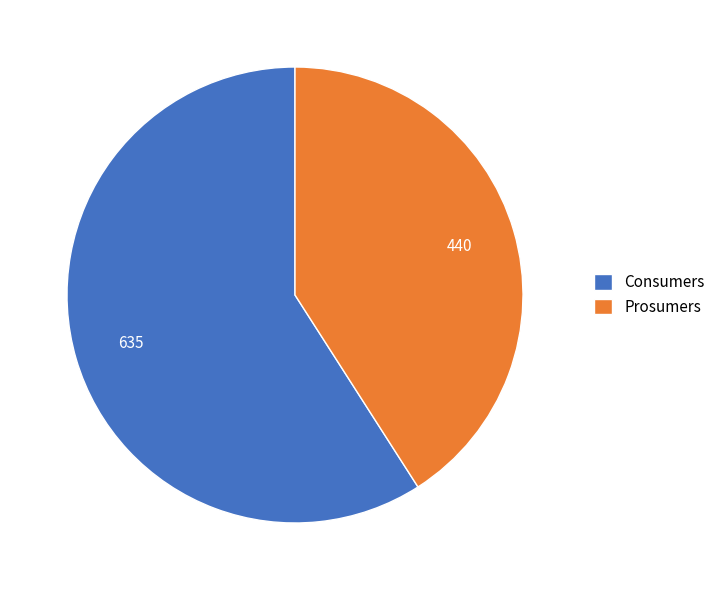

Which slice represents more than half of the pie?

Consumers